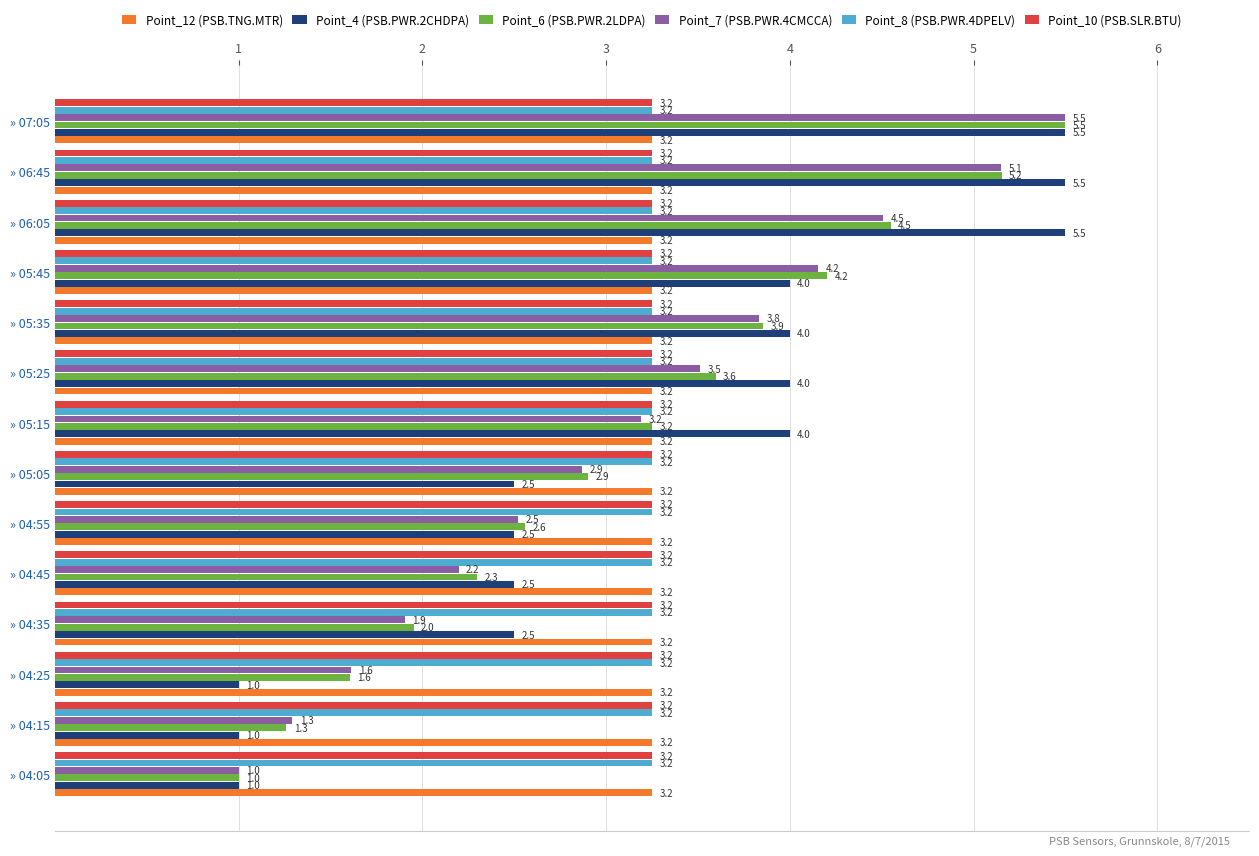

How many data points in Point_4 (PSB.PWR.2CHDPA) are less than 4?

7